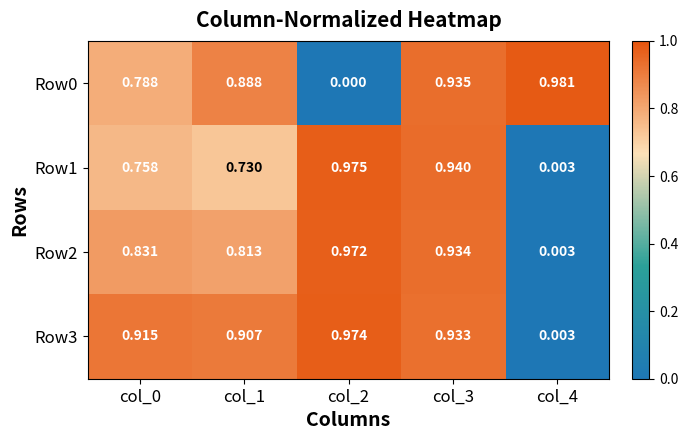

Is the value of Row0 at col_0 greater than the value of Row1 at col_2?

No